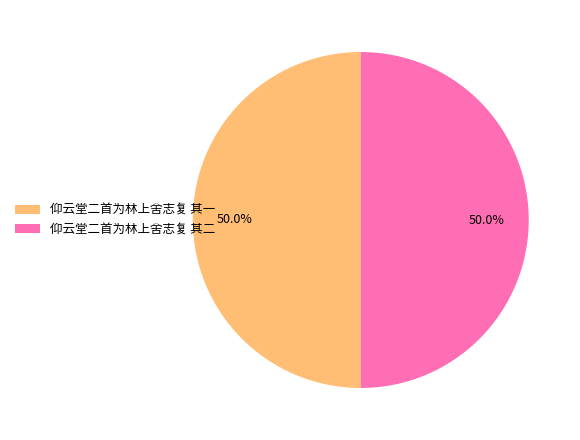

How much of the chart is everything except 仰云堂二首为林上舍志复 其二?

50.0%